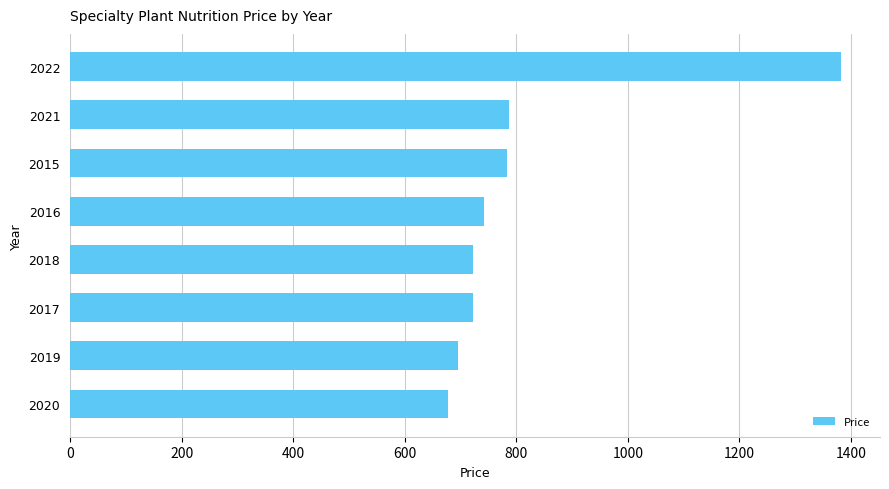

What is the greatest value displayed?

1383